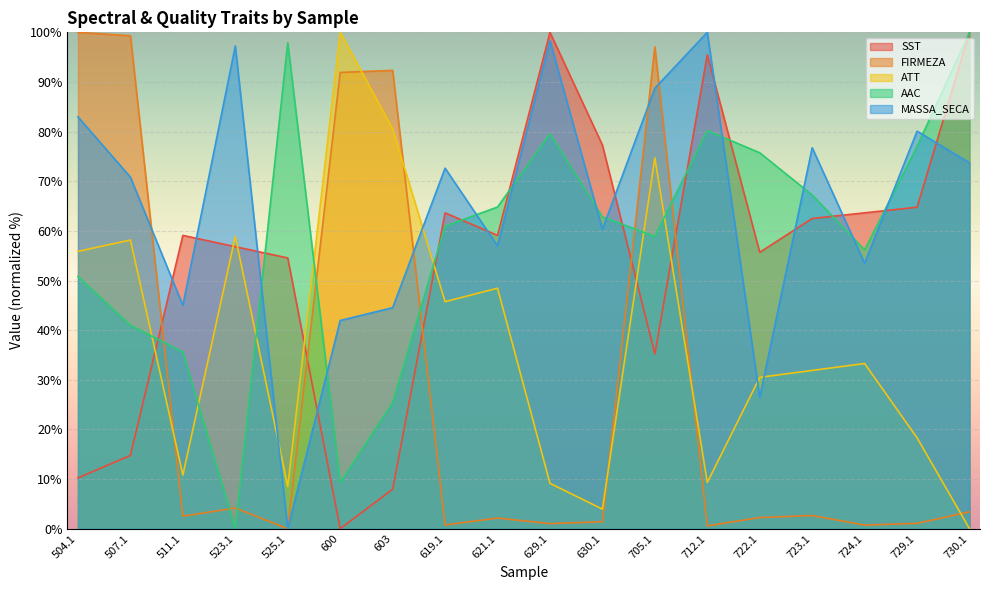

Reading right to left, transcribe all the data shown in this chart.

SST: 100.0	64.8	63.6	62.5	55.7	95.5	35.2	77.3	100.0	59.1	63.6	8.0	0.0	54.5	56.8	59.1	14.8	10.2
FIRMEZA: 3.4	1.1	0.7	2.7	2.3	0.6	97.1	1.4	1.0	2.1	0.8	92.3	91.9	0.0	4.2	2.5	99.3	100.0
ATT: 0.0	18.3	33.3	31.9	30.5	9.3	74.7	3.9	9.1	48.4	45.7	80.6	100.0	8.5	58.9	10.8	58.2	55.9
AAC: 100.0	77.0	56.2	67.2	75.7	80.2	58.9	62.8	79.6	64.8	61.0	25.4	9.3	97.9	0.0	35.6	41.0	50.8
MASSA_SECA: 73.7	80.1	53.5	76.7	26.4	100.0	88.8	60.3	98.3	57.0	72.6	44.5	41.9	0.0	97.3	45.0	70.8	83.0